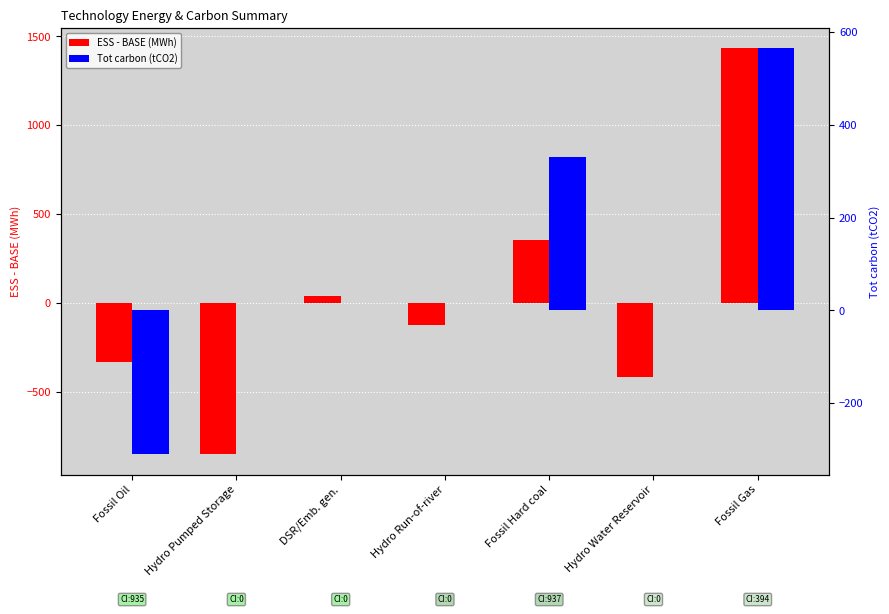

How many series are shown in this chart?

2